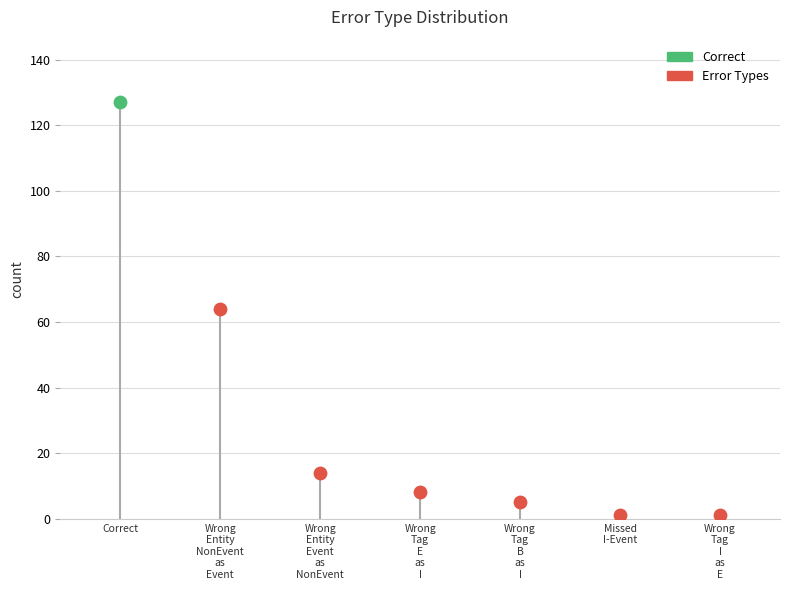

What is the change in value from Wrong_Tag_E_as_I to Missed_I-Event?

-7